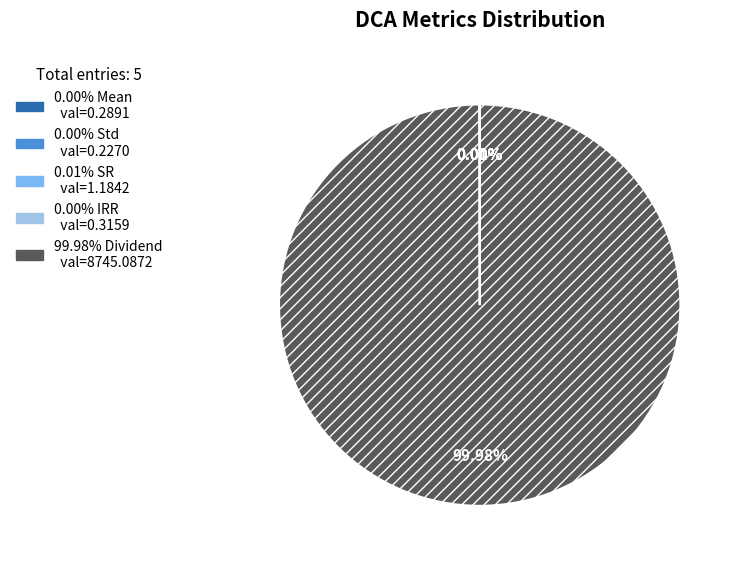

Is there any slice that represents more than half of the pie?

Yes